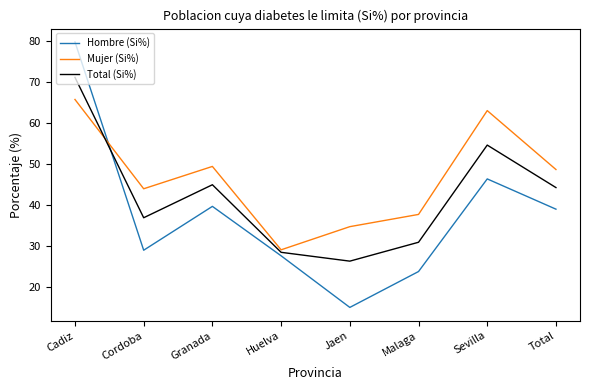

Is the value of Total (Si%) at Malaga greater than the value of Hombre (Si%) at Jaen?

Yes